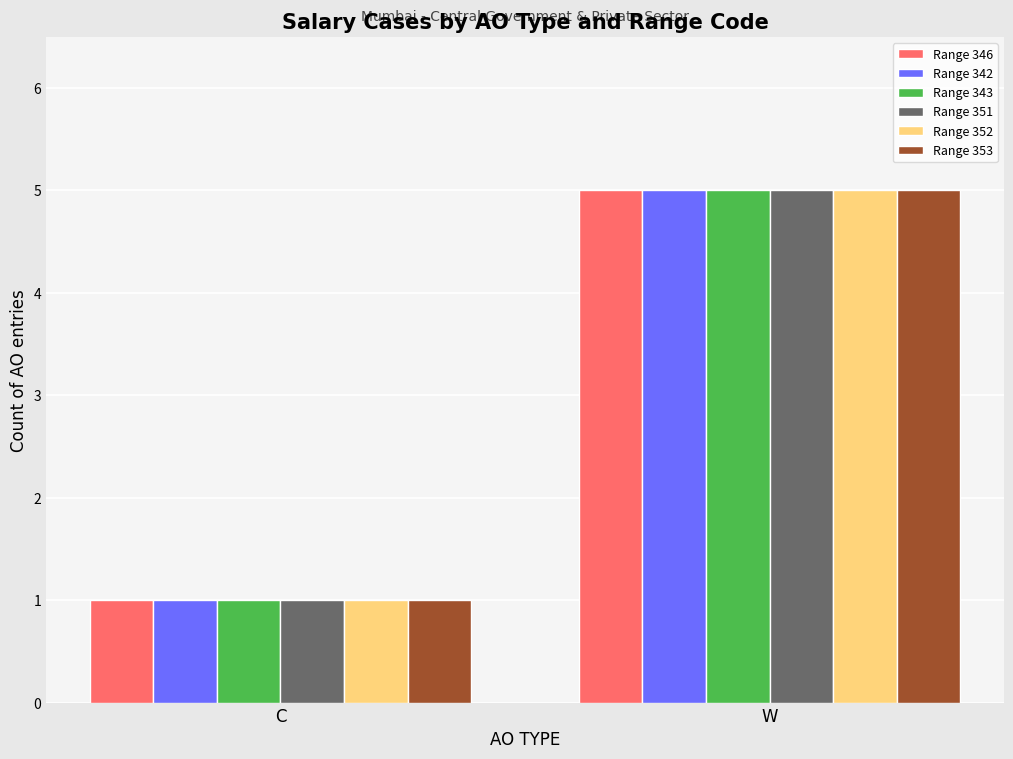

What is the total value across all series at W?

30